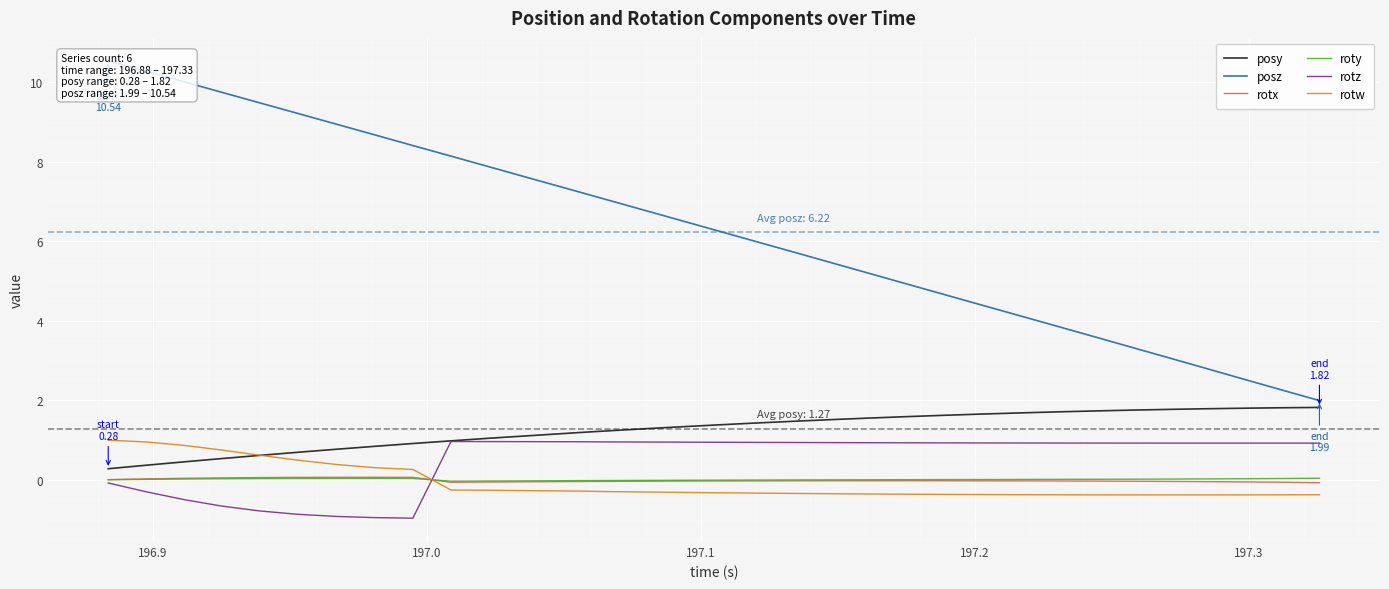

Which series ends up on top after the final intersection of roty and rotw?

roty